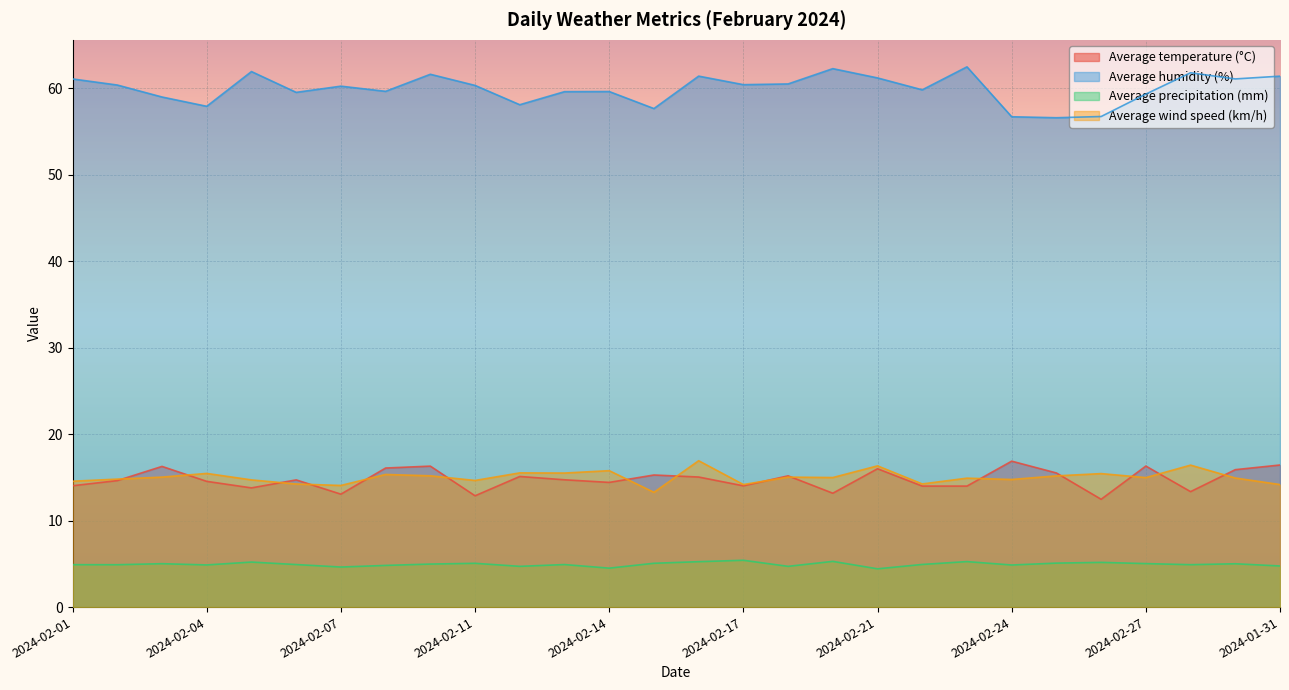

Rank the series by their maximum value, from highest to lowest.

Average humidity (%), Average wind speed (km/h), Average temperature (°C), Average precipitation (mm)